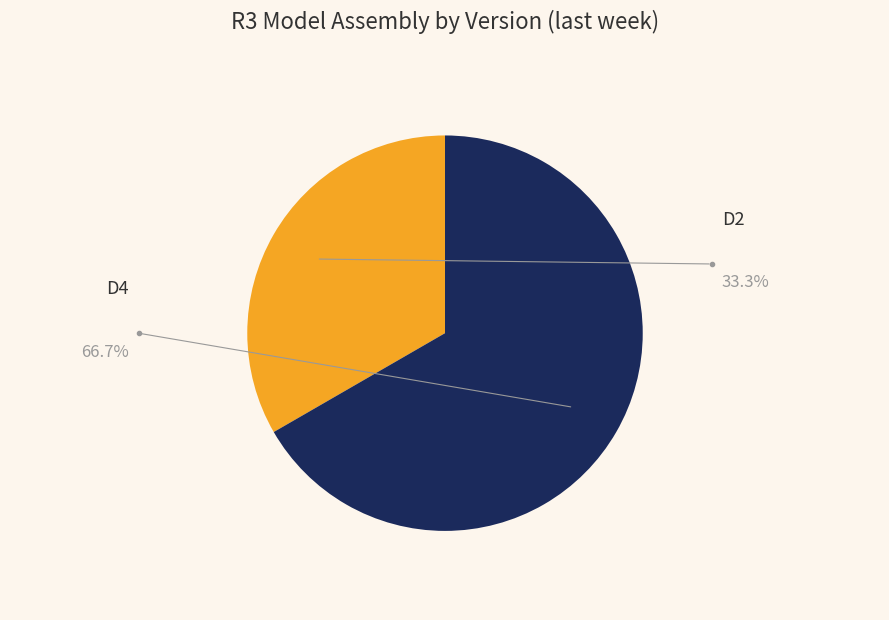

To the nearest percent, what portion does D2 represent?

33%